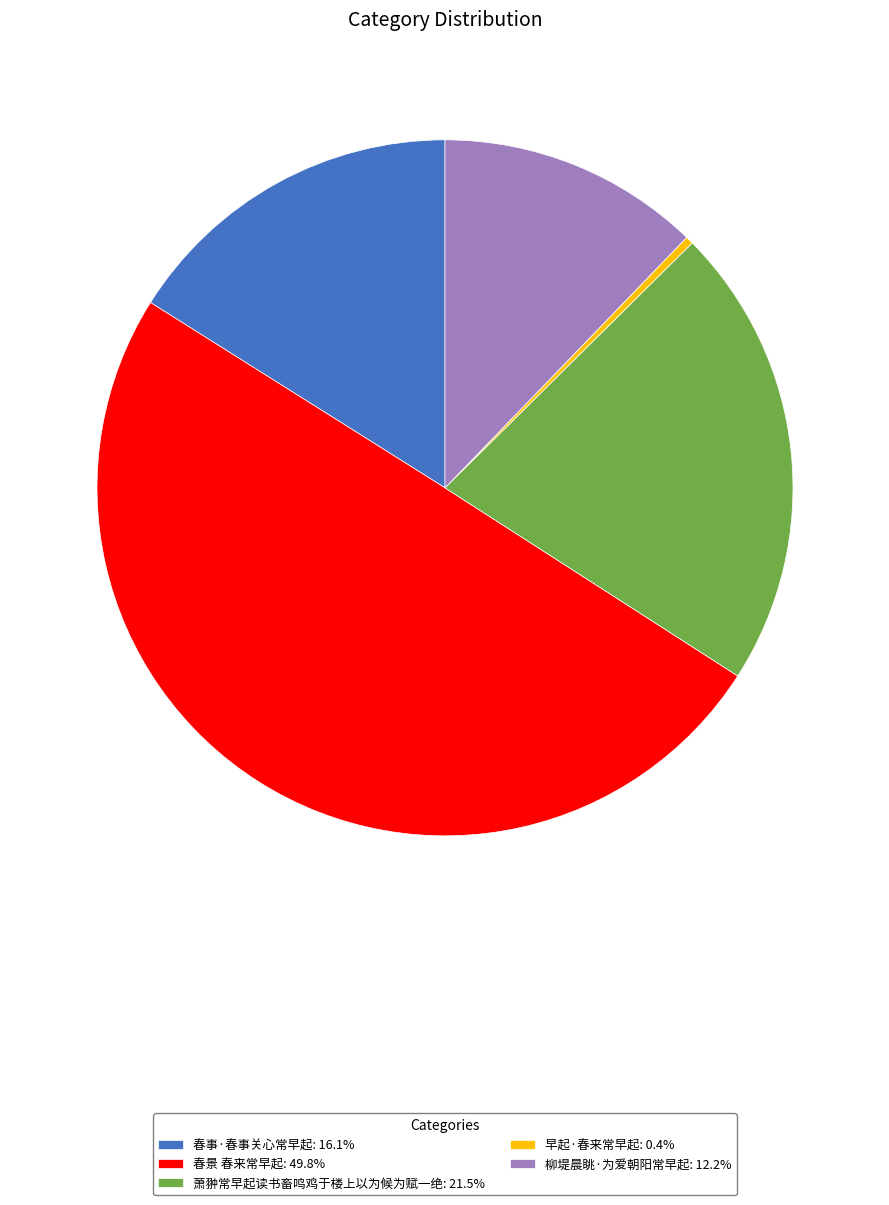

Which has a higher value, 春景 春来常早起 or 早起·春来常早起?

春景 春来常早起